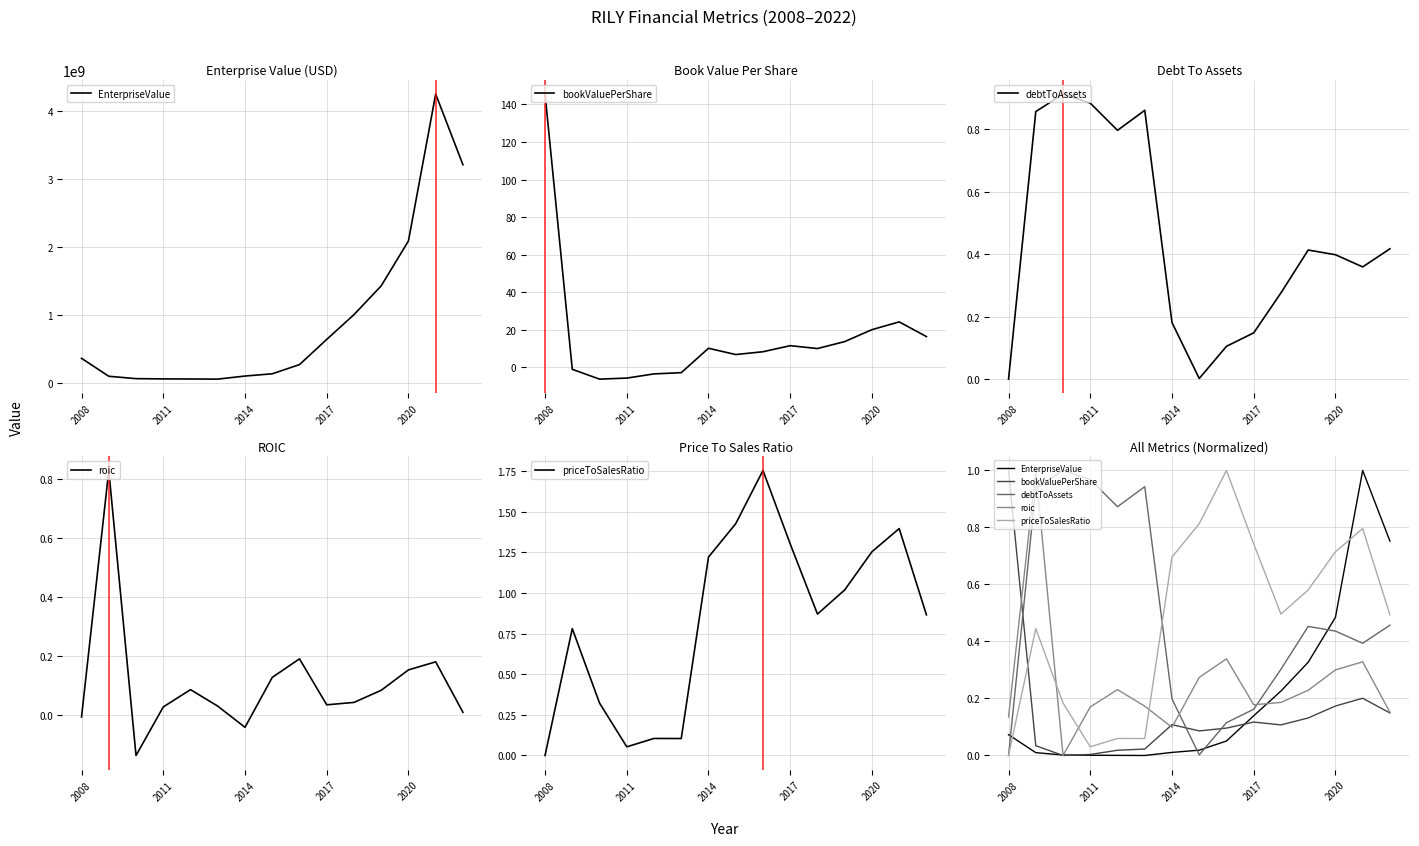

Does the chart have visible grid lines?

Yes